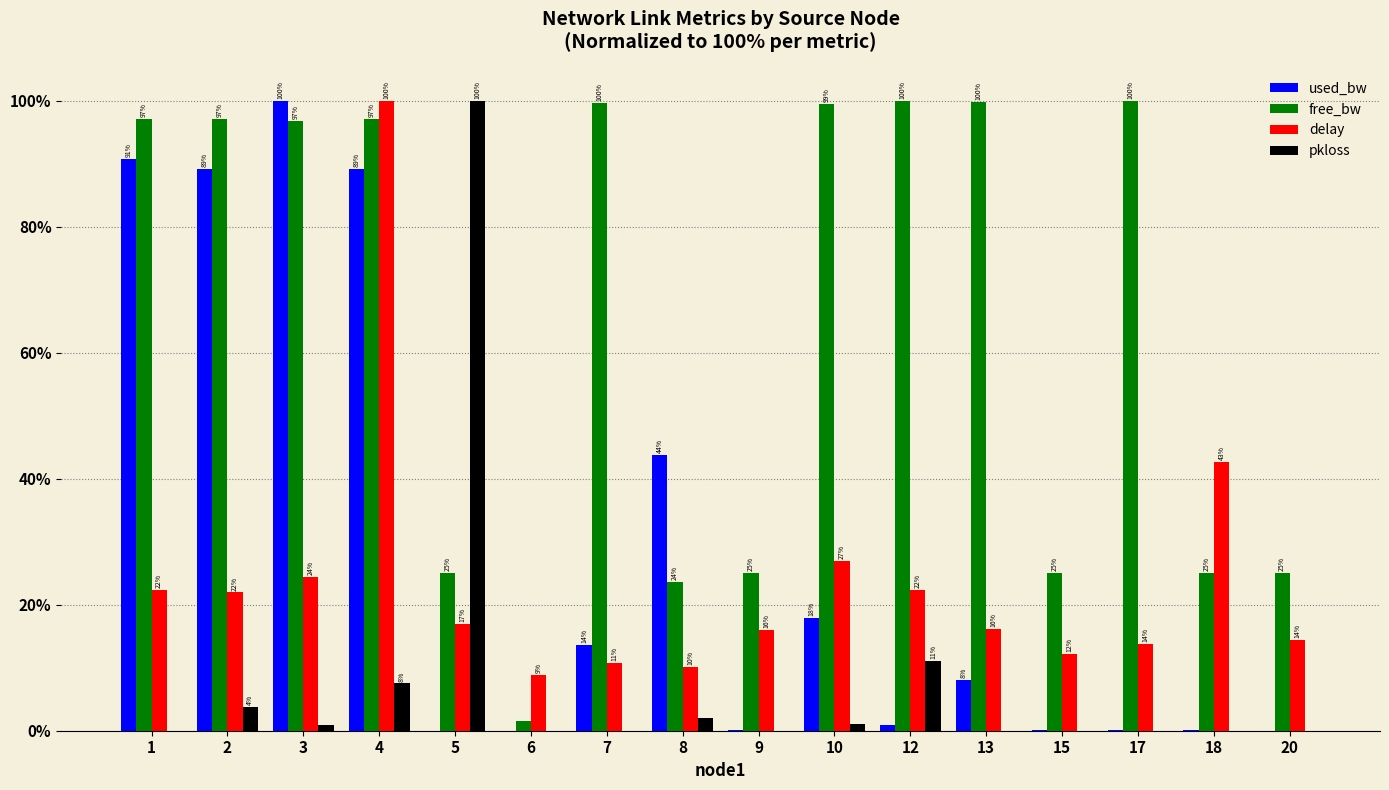

The delay series shows 7.6 at 2. True or false?

False